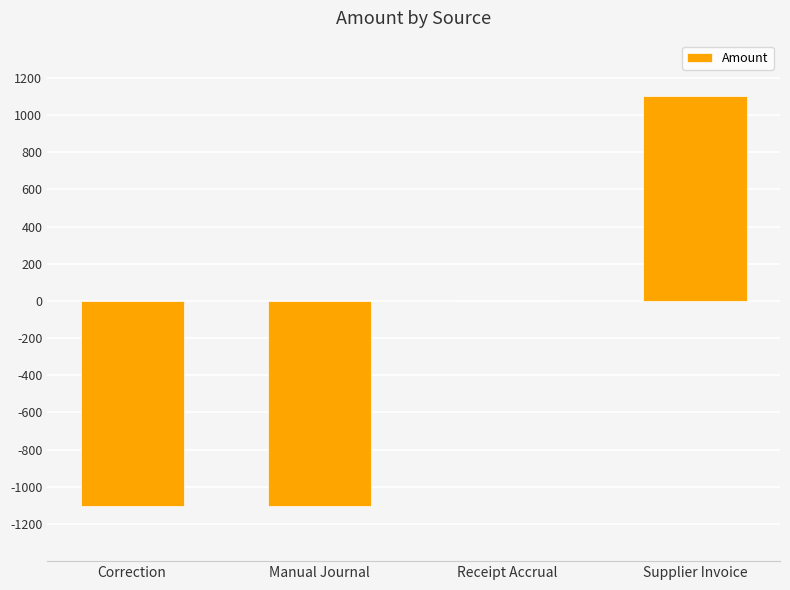

Which has a higher value, Supplier Invoice or Manual Journal?

Supplier Invoice